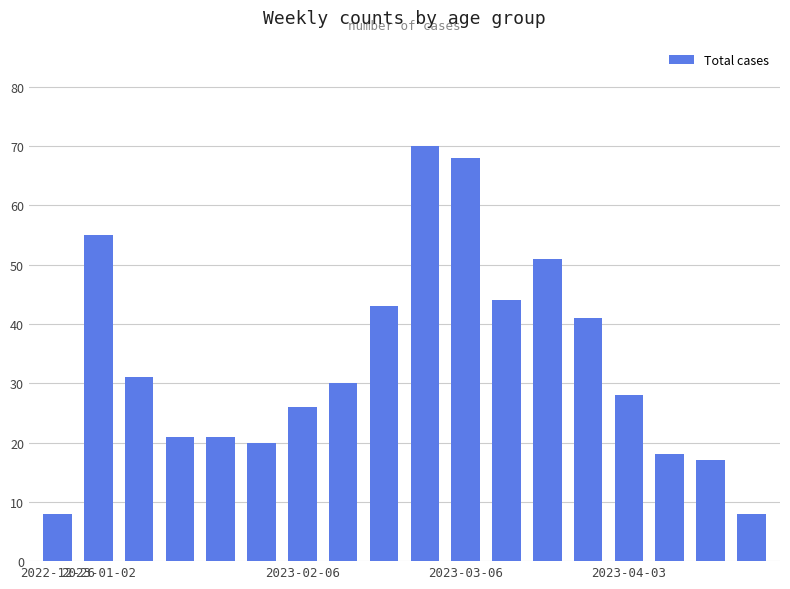

What is the sum of all values?

600